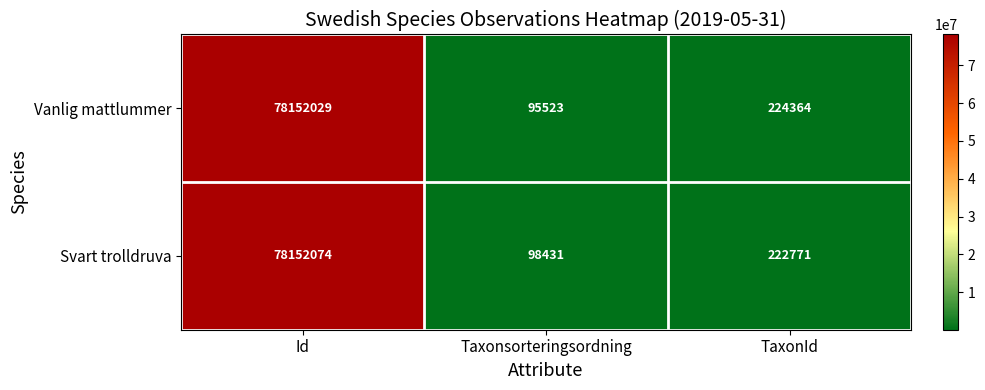

At which category does the chart reach its peak across all series?

Id